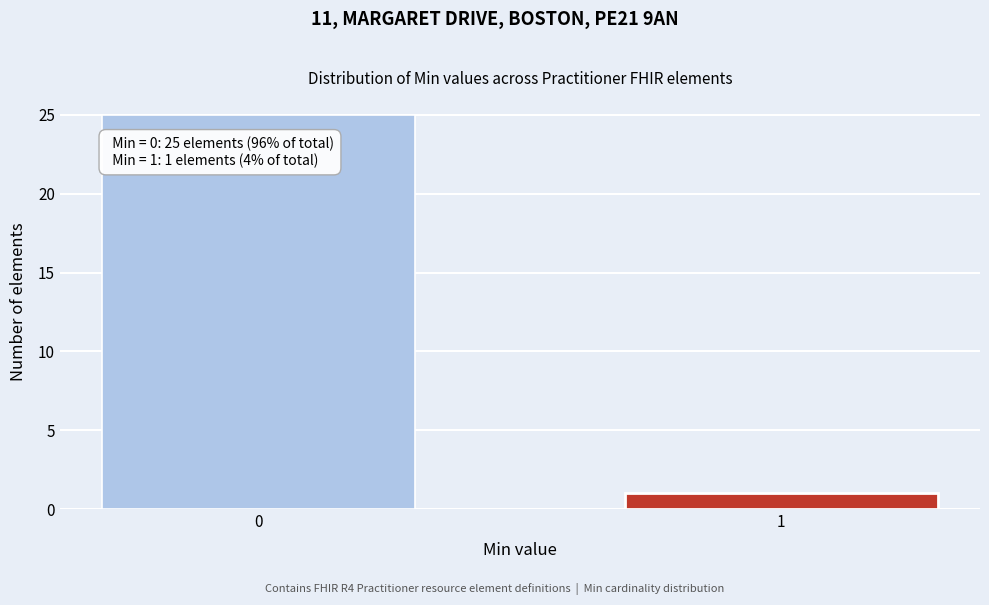

Reading right to left, transcribe all the data shown in this chart.

1=1	0=25